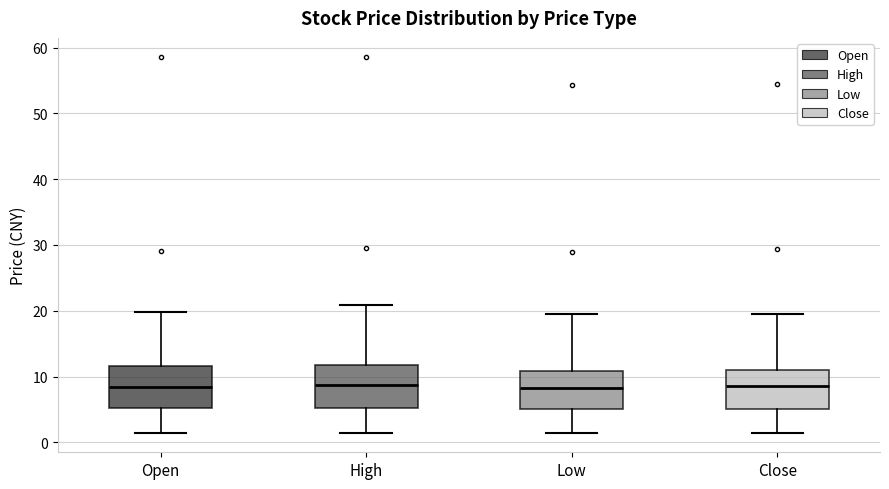

Where is the upper edge of the box for Open on the y-axis? The values are not printed on the chart, so give them approximately, as read against the axis.

12